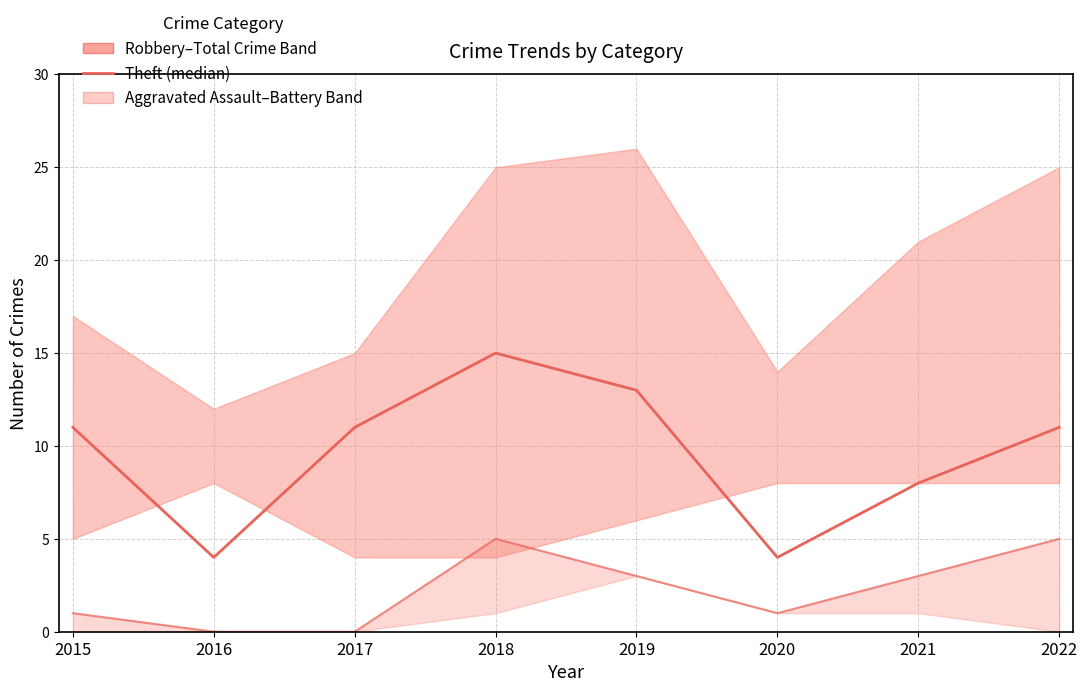

What is the value of the Theft point at the 7th from the left?

8